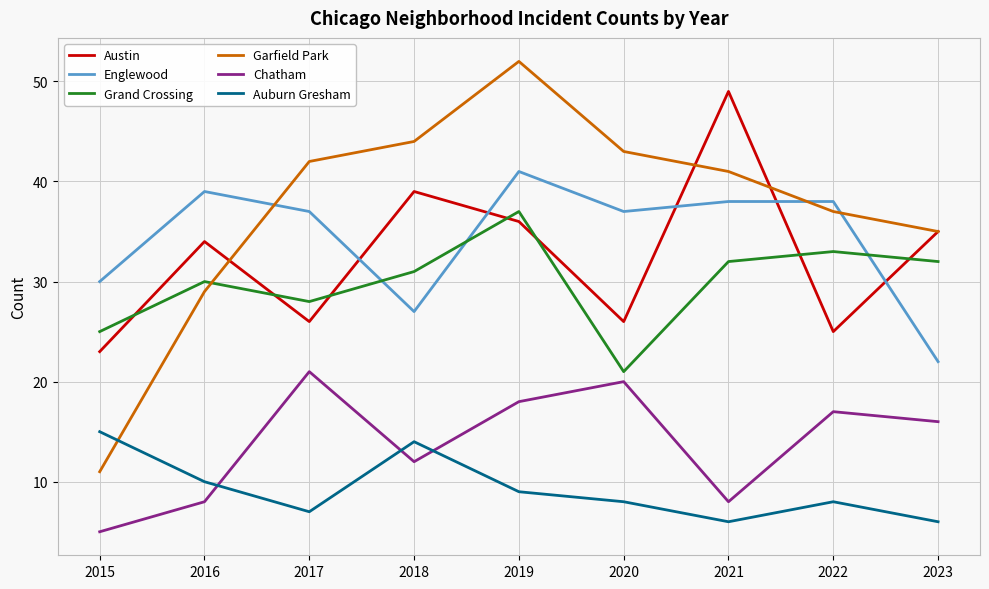

Is it true that Austin equals 17 at 2018?

False